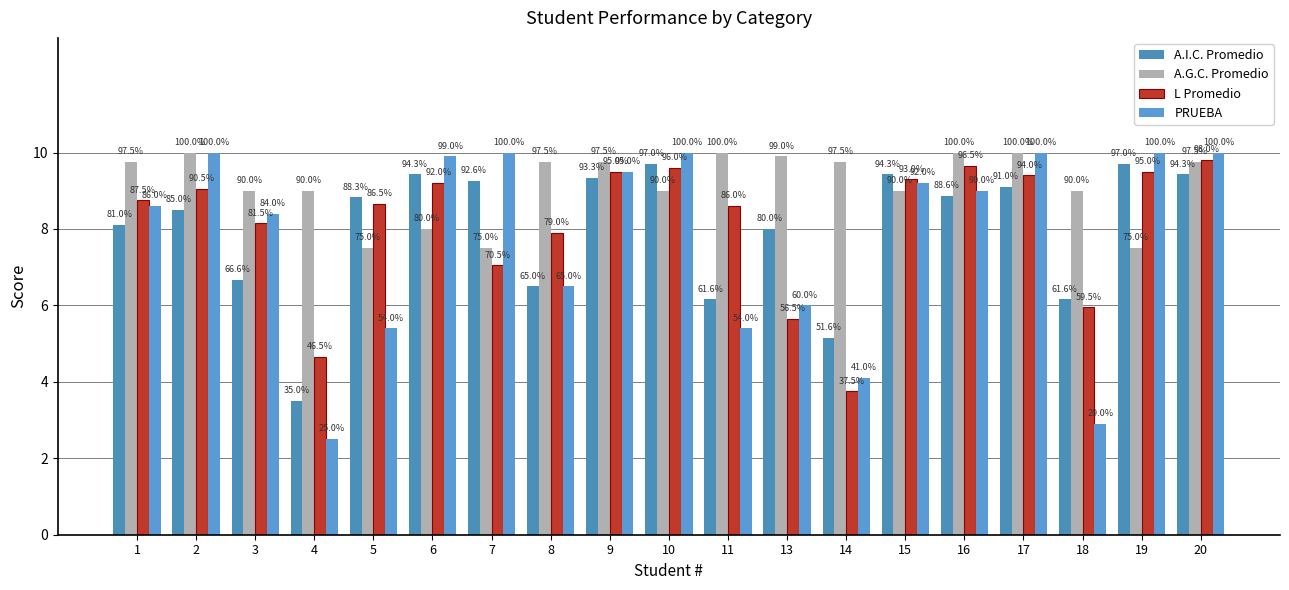

At which label is A.I.C. Promedio closest to 6?

11